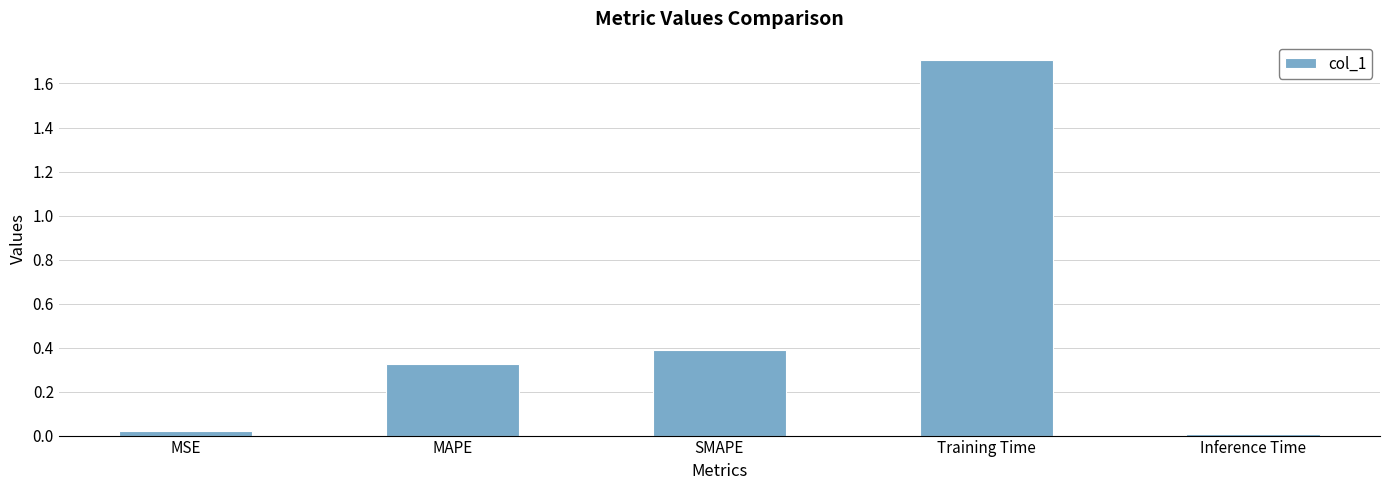

Is it true that the value at MSE is 0.0?

True